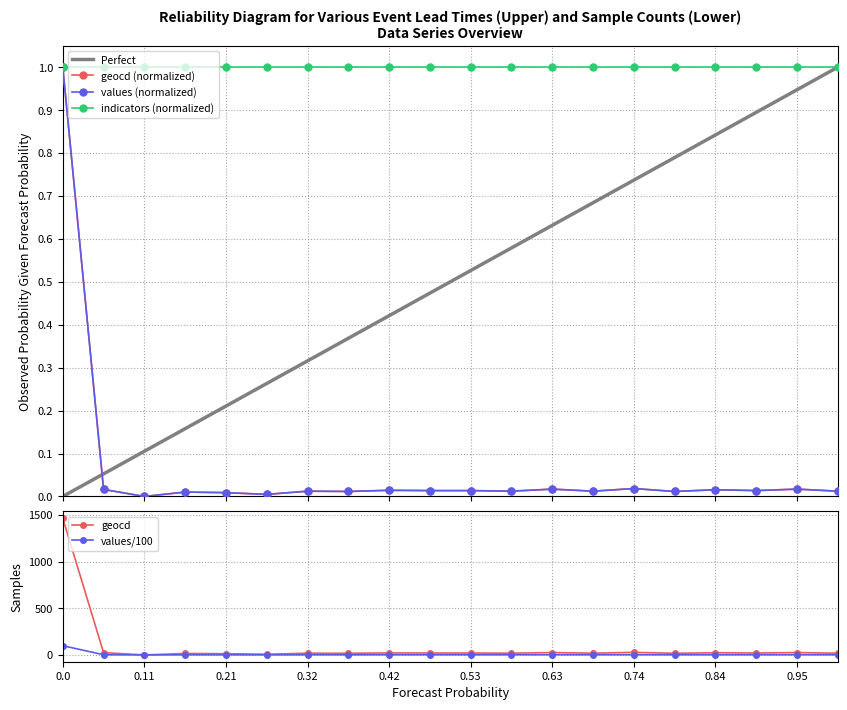

True or false: geocd and values intersect in this chart.

False